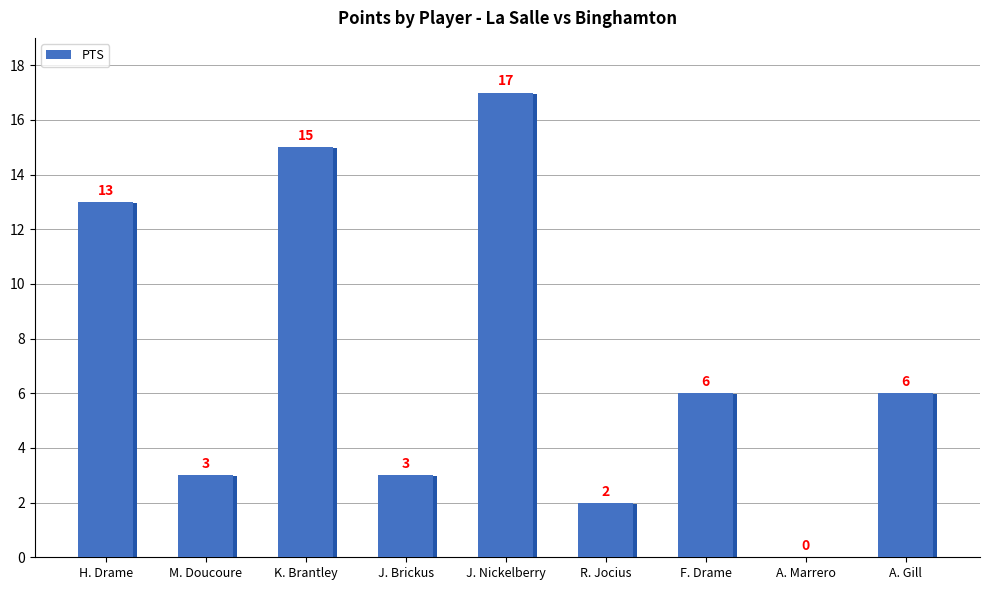

Count the number of categories in the chart.

9